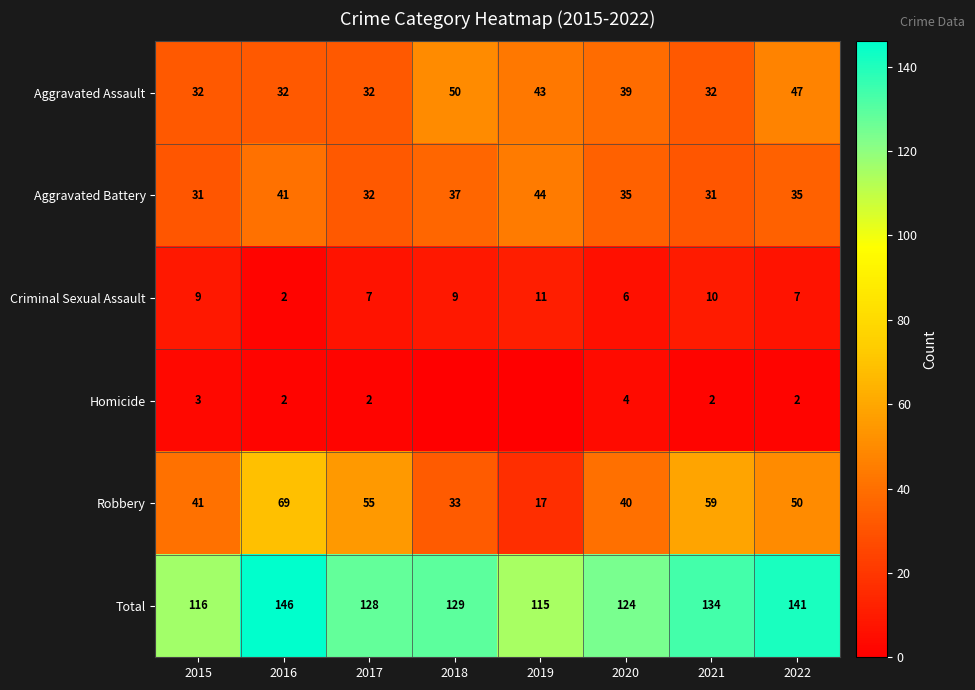

What is the spread (max minus min) of values at 2016?

144